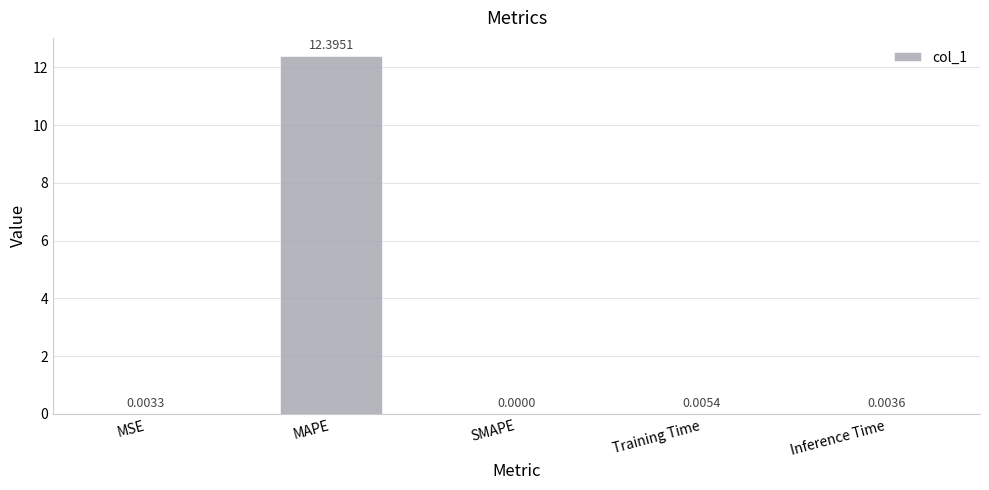

At which label is the value closest to 6?

Training Time